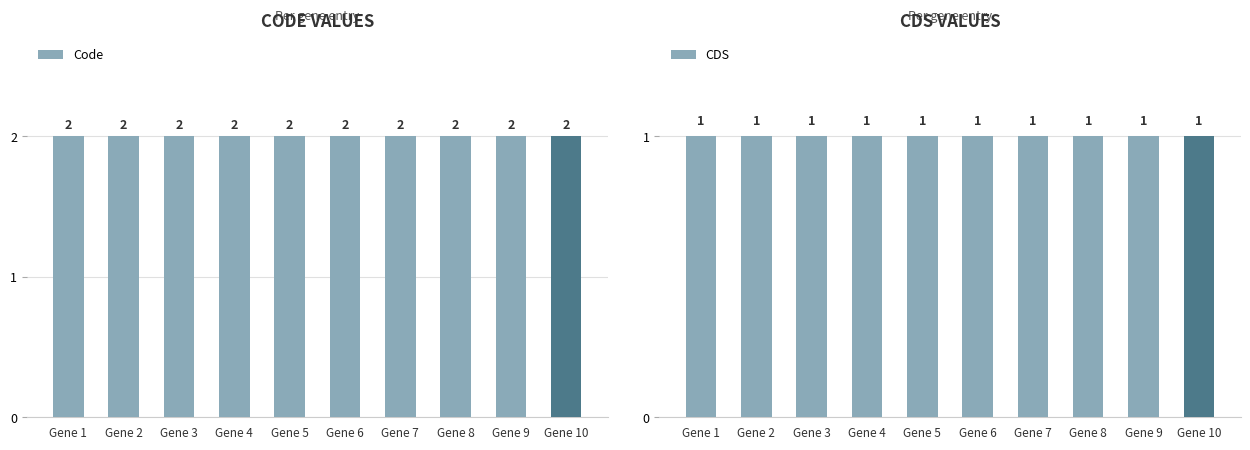

List the labels in order of CDS value, smallest first.

Gene 1, Gene 2, Gene 3, Gene 4, Gene 5, Gene 6, Gene 7, Gene 8, Gene 9, Gene 10